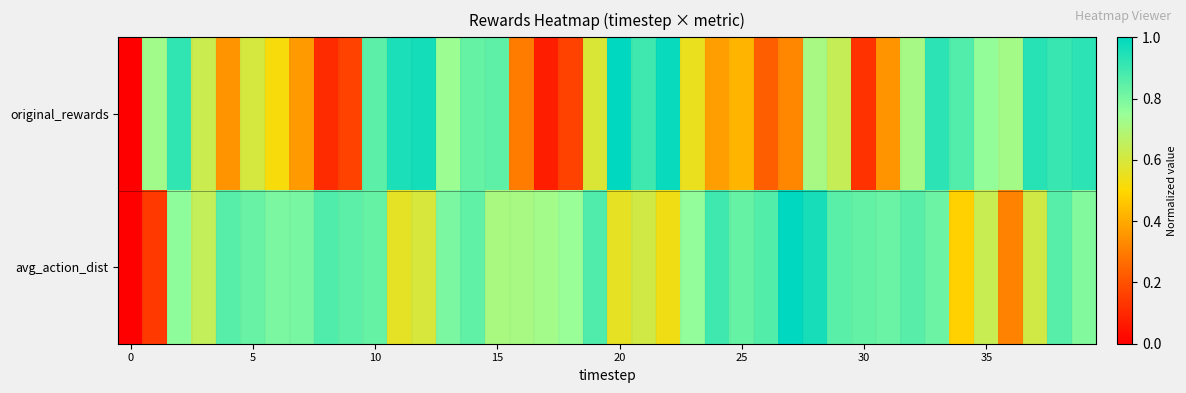

At which category does the chart reach its peak across all series?

20